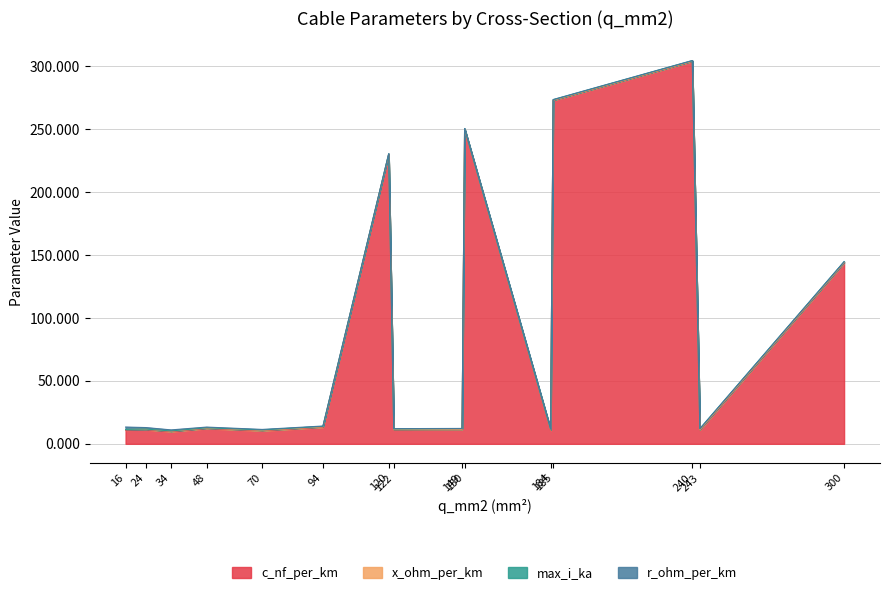

What is the value of the max_i_ka point at the 11th from the left?

0.5